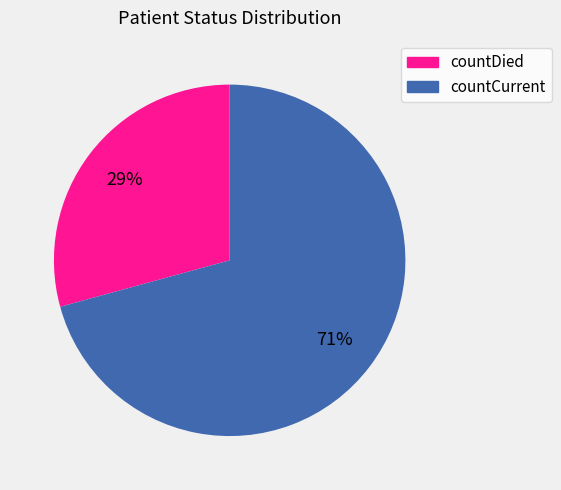

What is the ratio of the value at countCurrent to the value at countDied?

2.4